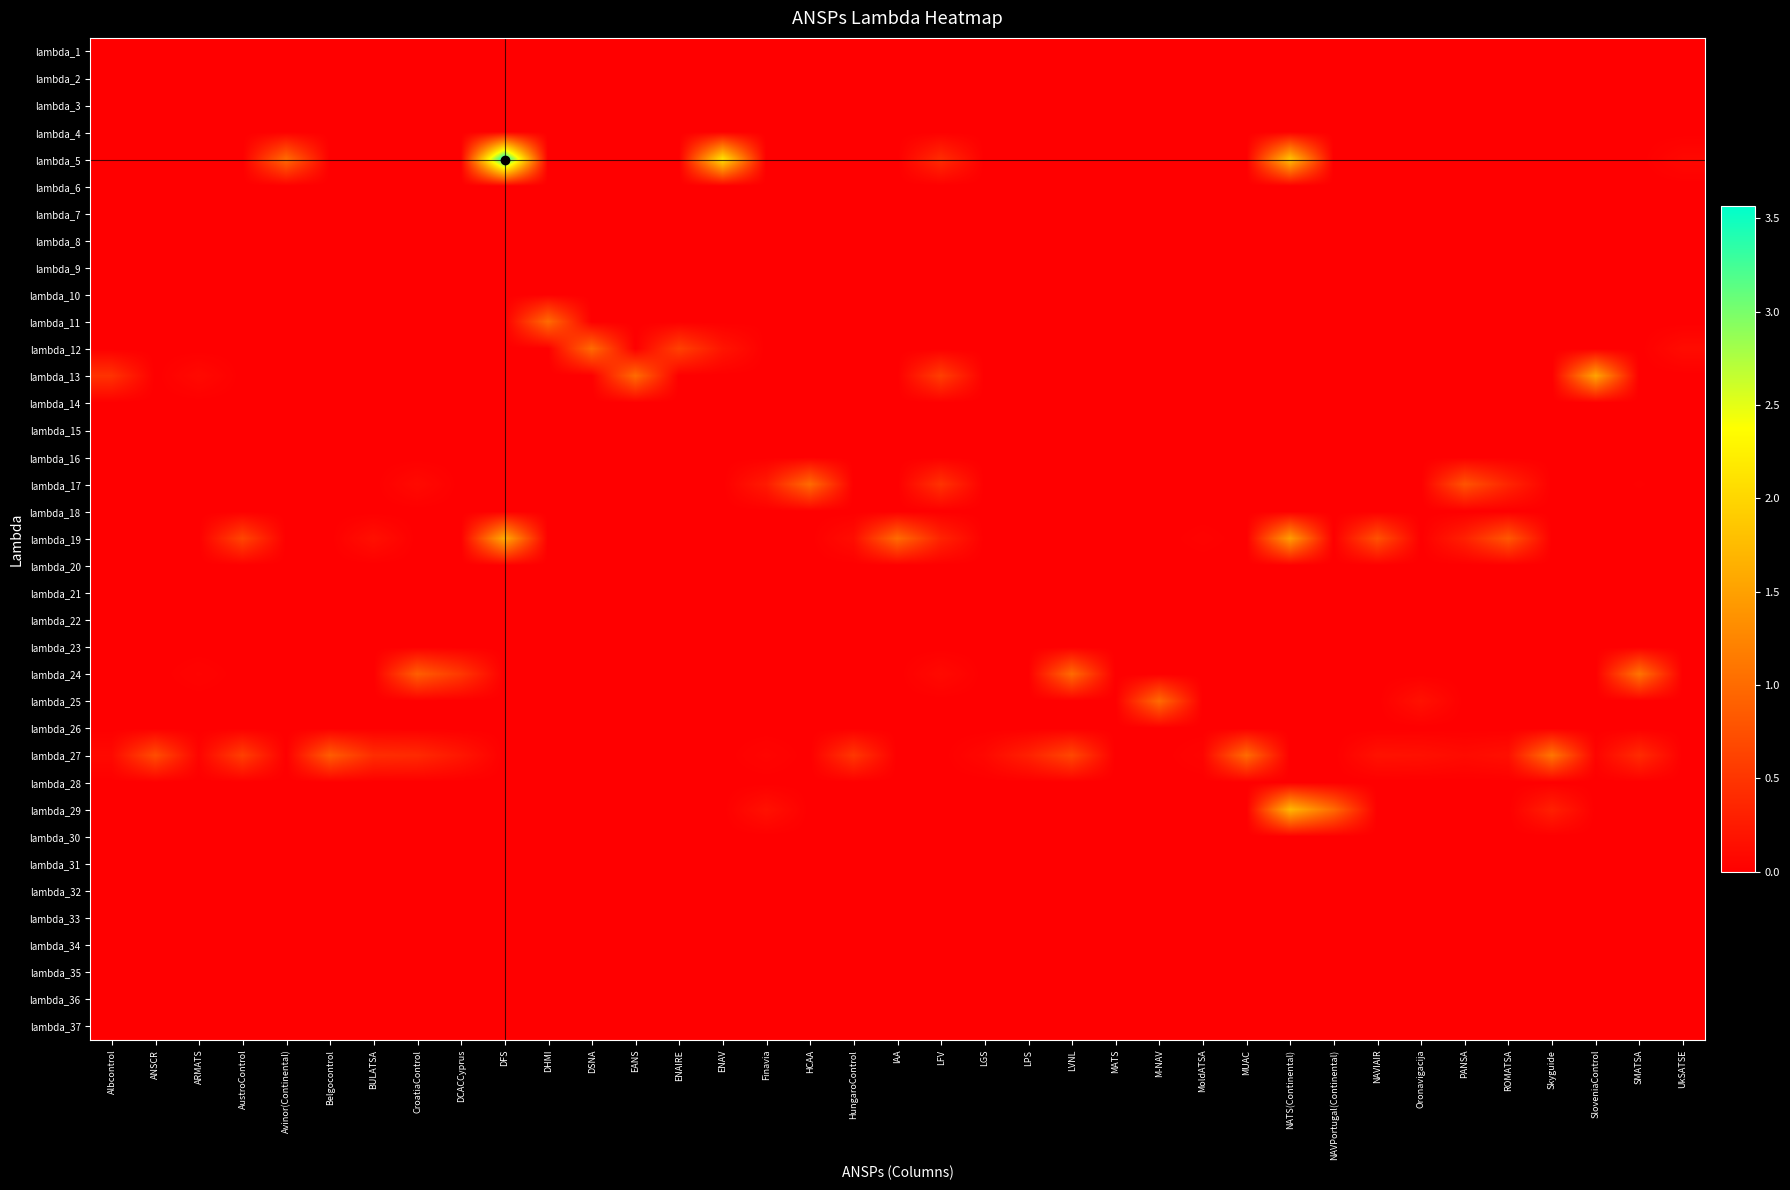

Rank the series by their maximum value, from highest to lowest.

lambda_5, lambda_29, lambda_19, lambda_13, lambda_27, lambda_24, lambda_11, lambda_12, lambda_17, lambda_25, lambda_1, lambda_2, lambda_3, lambda_4, lambda_6, lambda_7, lambda_8, lambda_9, lambda_10, lambda_14, lambda_15, lambda_16, lambda_18, lambda_20, lambda_21, lambda_22, lambda_23, lambda_26, lambda_28, lambda_30, lambda_31, lambda_32, lambda_33, lambda_34, lambda_35, lambda_36, lambda_37